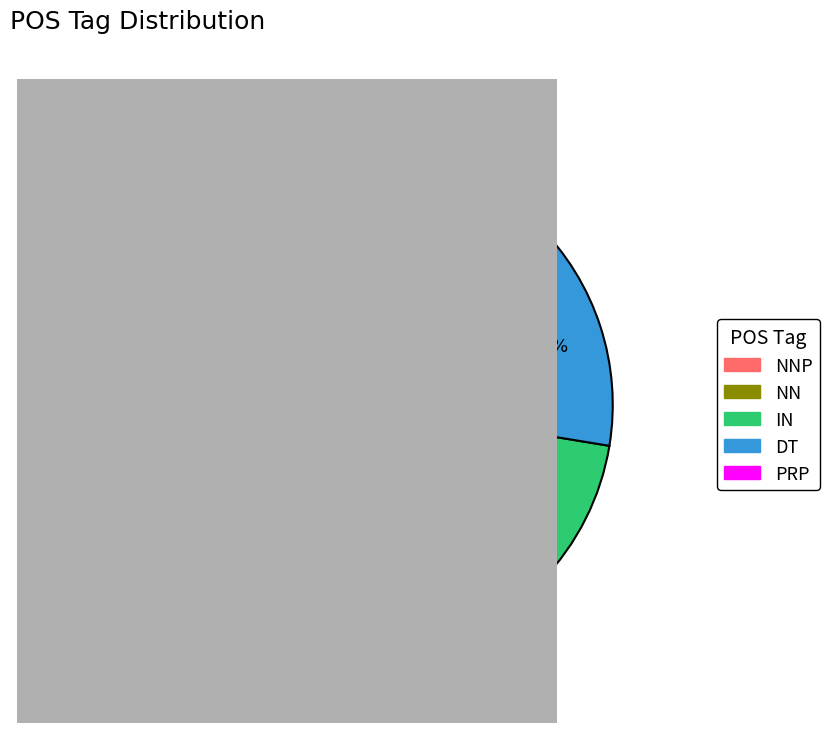

Is there any slice that represents more than half of the pie?

No